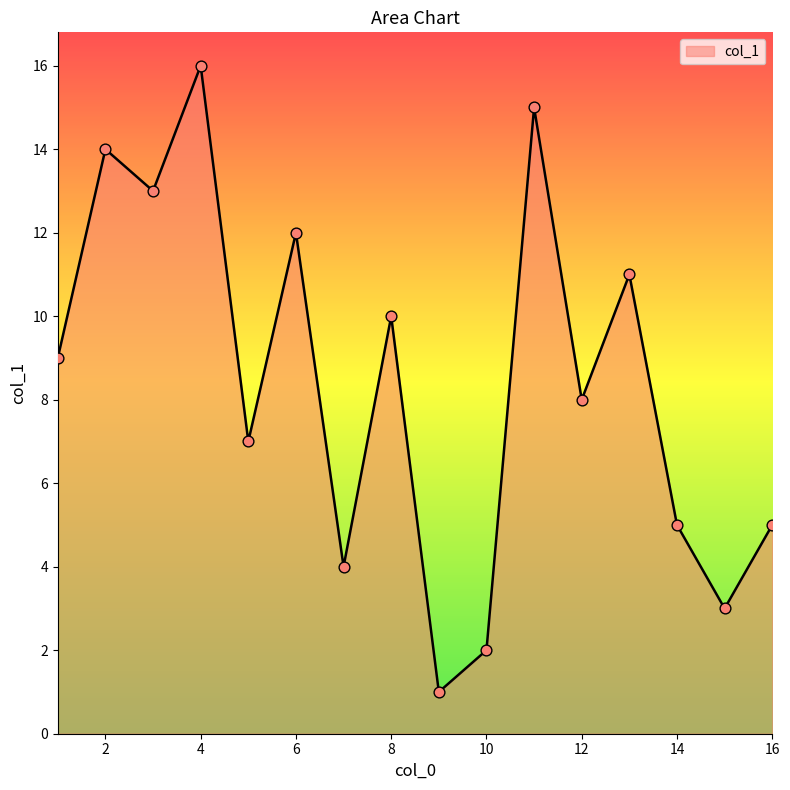

What is the maximum value shown in the chart?

16